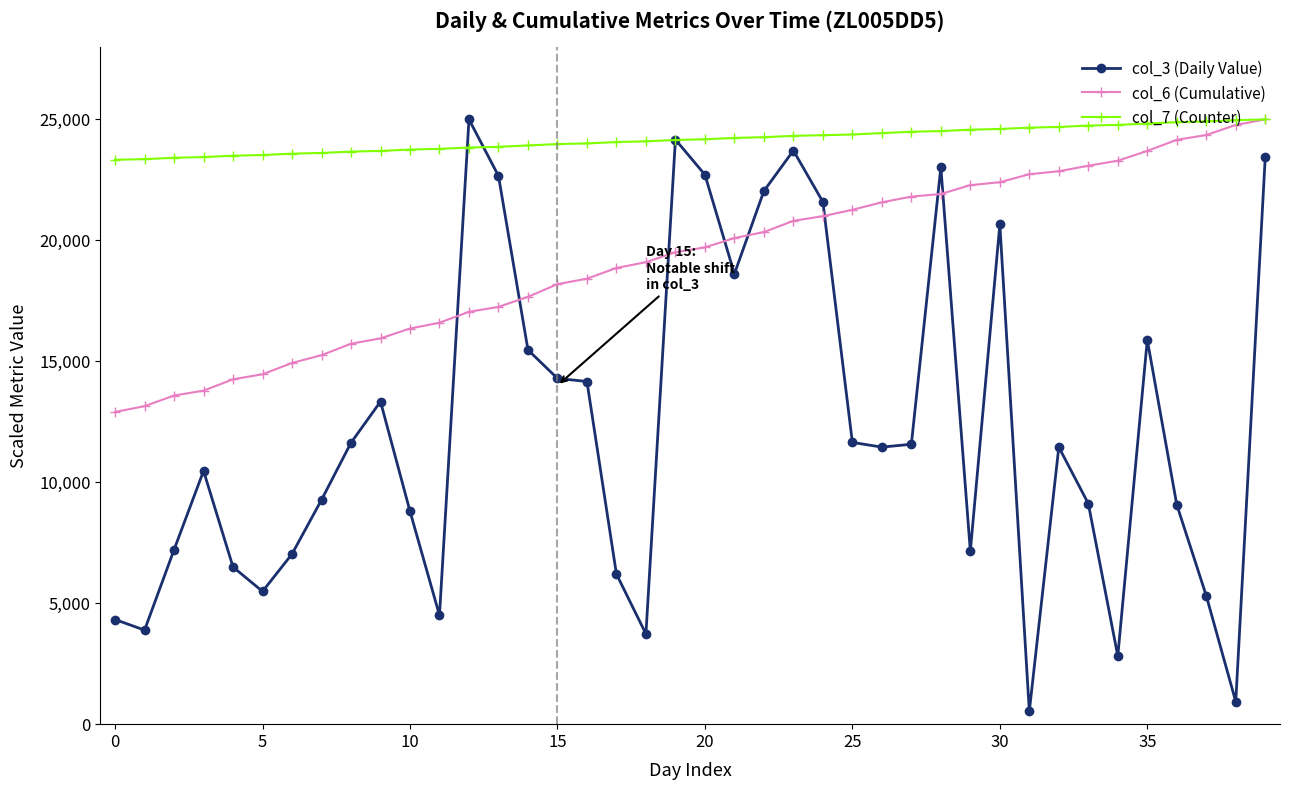

How many times do col_6 (Cumulative) and col_3 (Daily Value) cross each other?

8